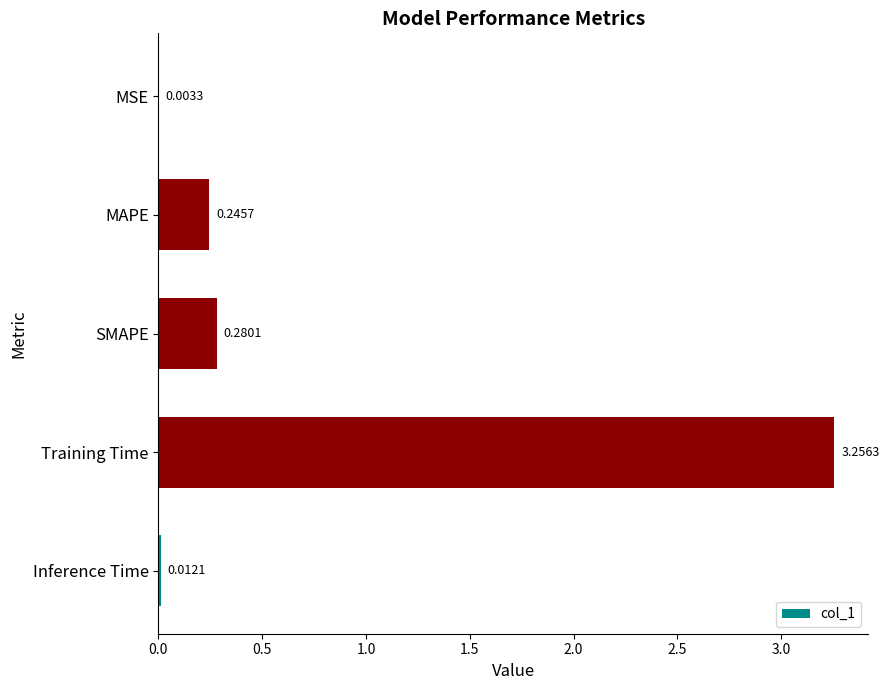

At which category does the chart reach its peak across all series?

Training Time